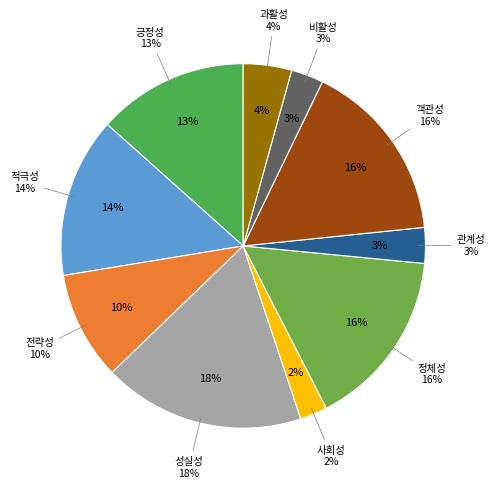

Combined, do 과활성 and 정체성 account for over 50%?

No